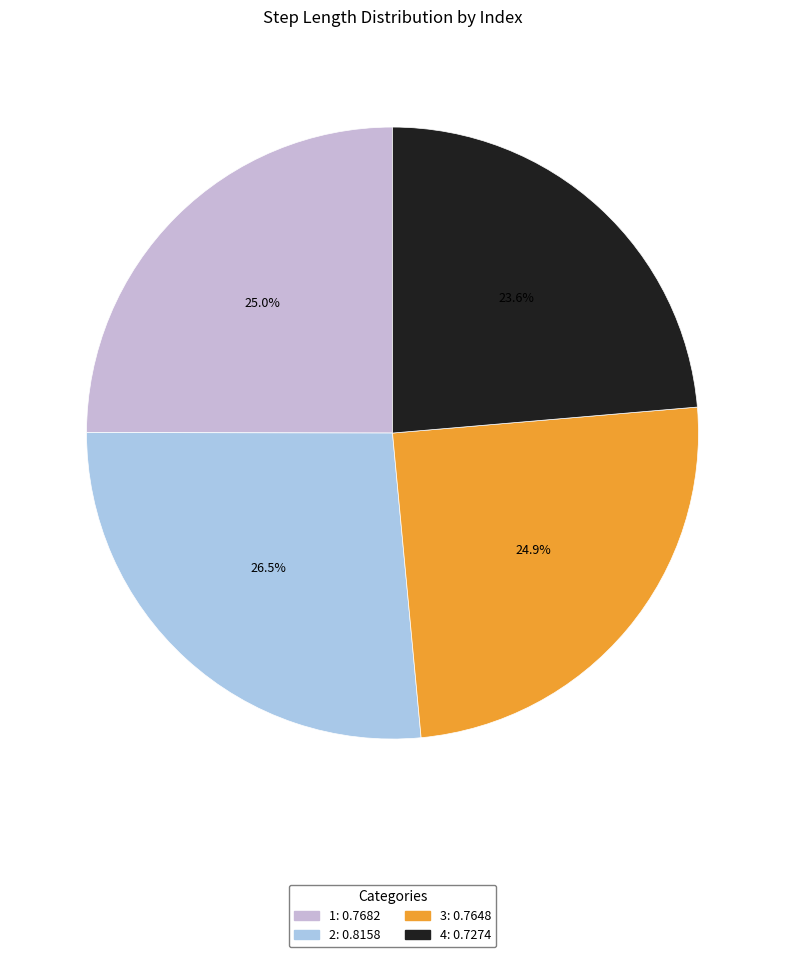

To the nearest percent, what is the average slice percentage?

25%